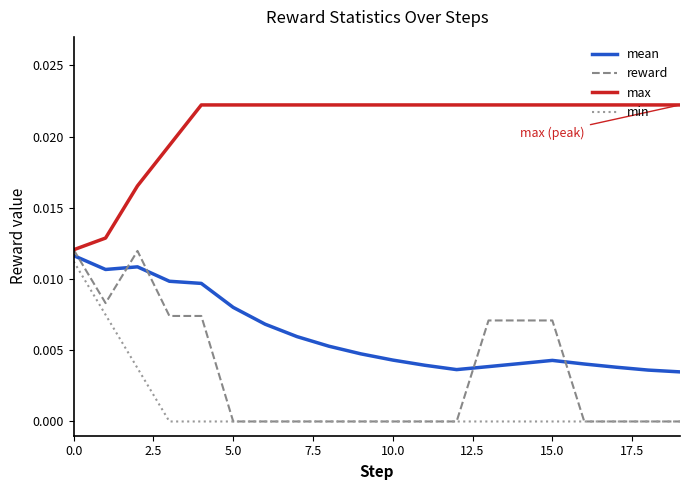

Count the mean values in the range 0 to 1.

20